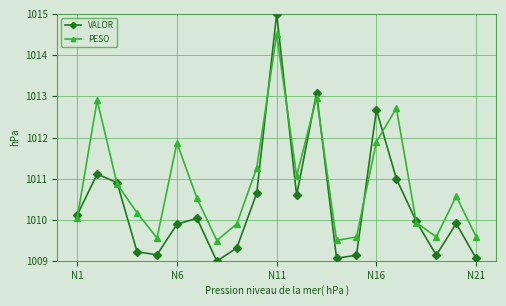

What is the smallest value displayed?

1009.0